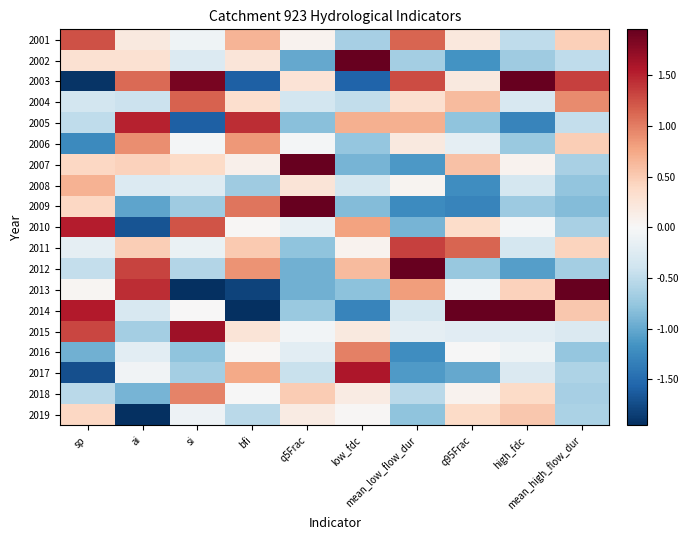

Which has a higher value, mean_high_flow_dur or si?

mean_high_flow_dur